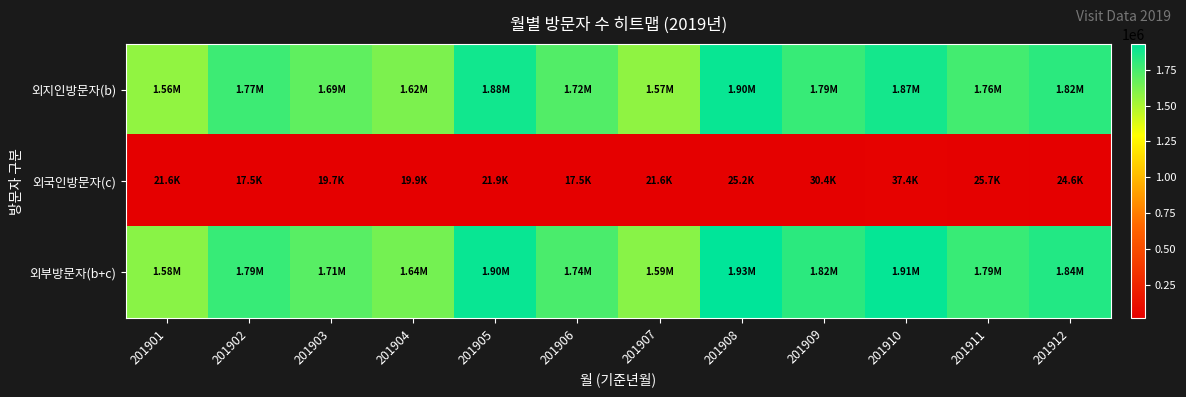

At 201904, list the series in order from largest to smallest.

외부방문자(b+c), 외지인방문자(b), 외국인방문자(c)